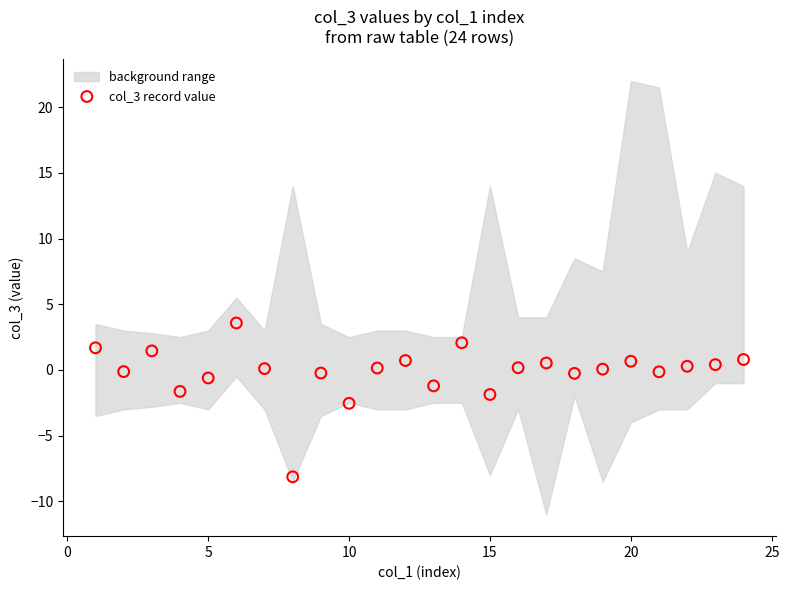

What is the range of X values (max minus min)?

23.0